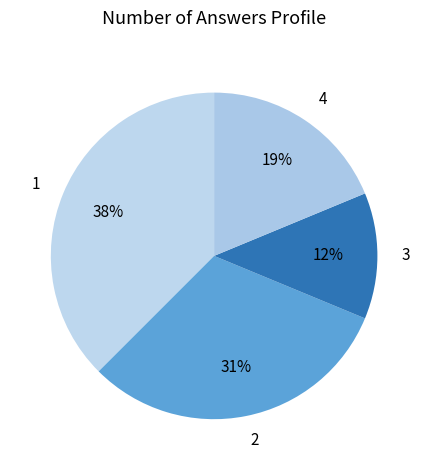

What is the ratio of the value at 4 to the value at 2?

0.6